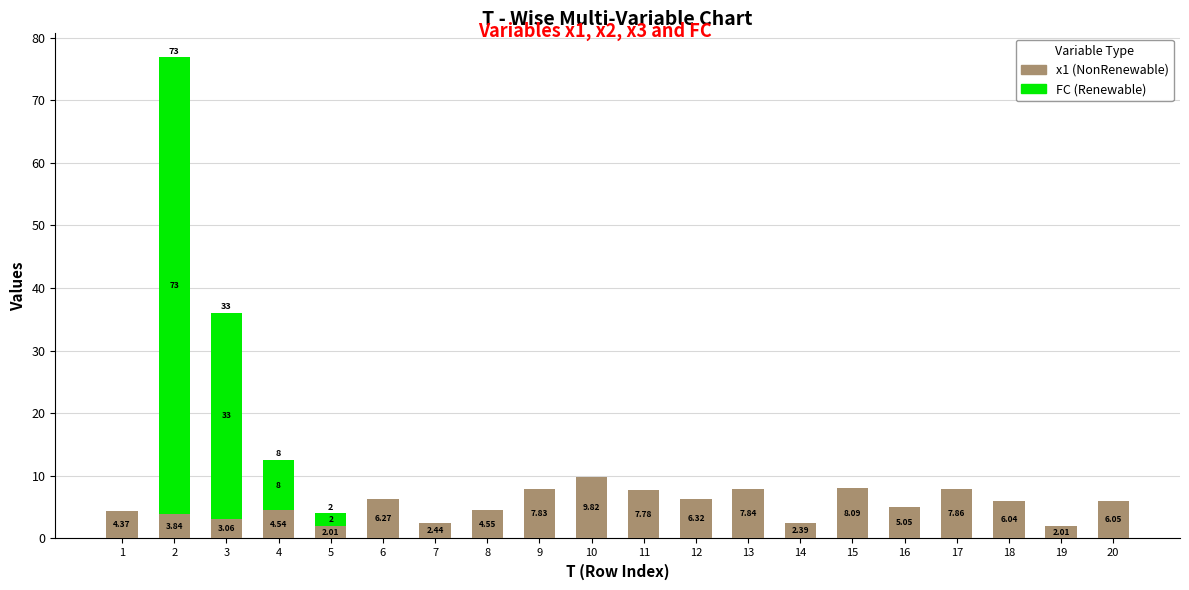

What is the total value across all series at 3?

36.1